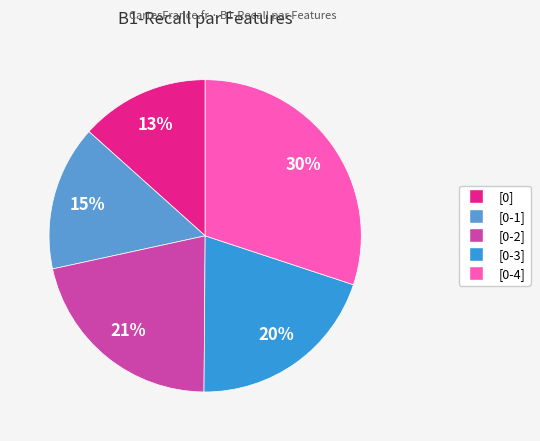

To the nearest percent, what is the combined percentage of [0-2] and [0-4]?

52%